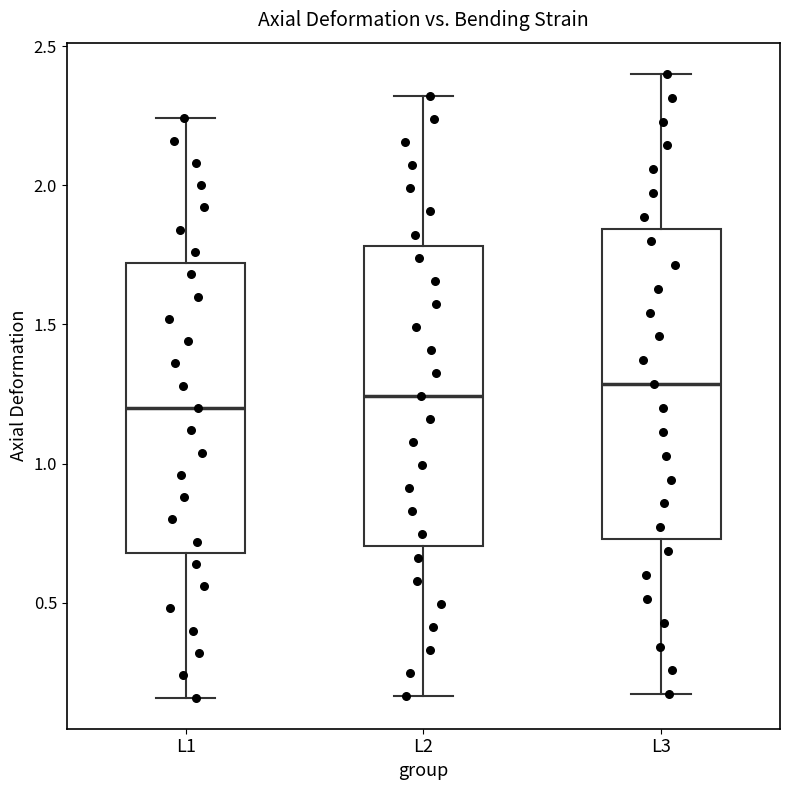

Where is the lower edge of the box for L3 on the y-axis? The values are not printed on the chart, so give them approximately, as read against the axis.

0.75